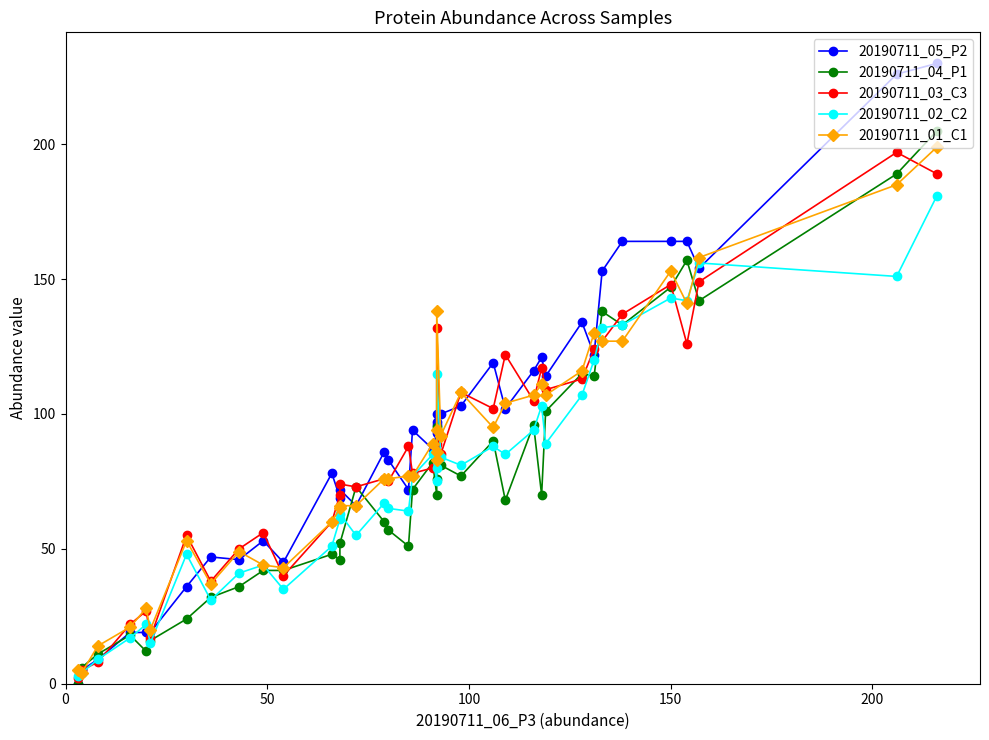

Is the value of 20190711_02_C2 at 11 greater than the value of 20190711_05_P2 at 34?

No